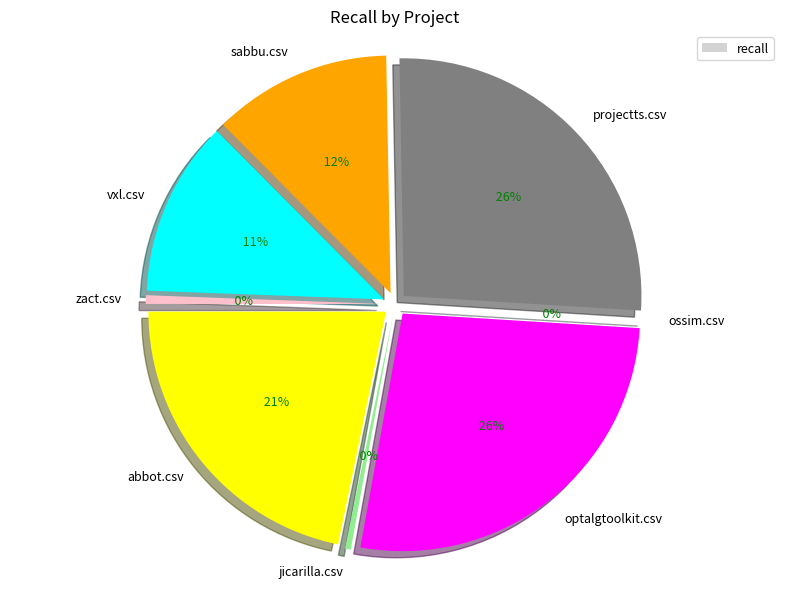

Which has a higher value, projectts.csv or ossim.csv?

projectts.csv